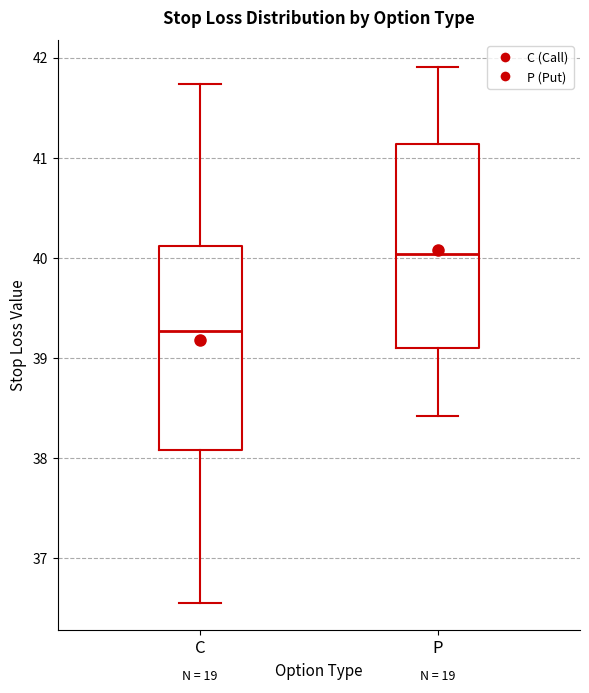

Where is the upper edge of the box for P on the y-axis? The values are not printed on the chart, so give them approximately, as read against the axis.

41.1